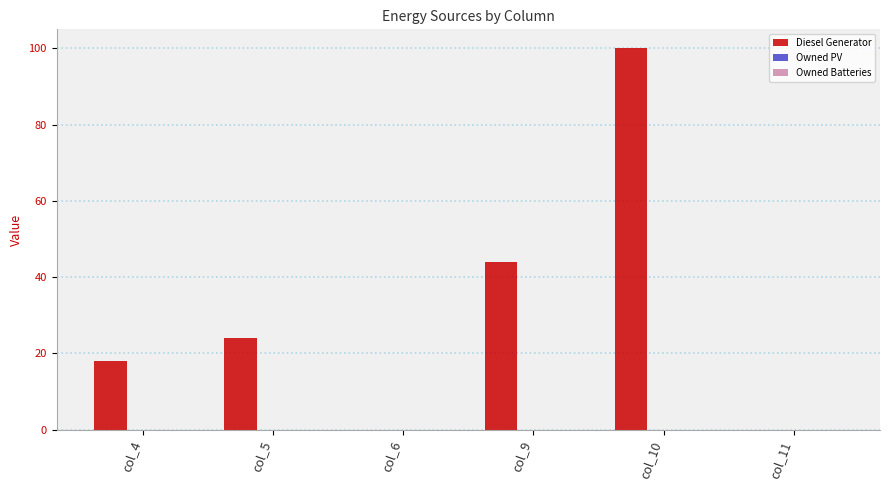

Reading right to left, what are all the values shown in this chart?

col_11=0	col_10=100	col_9=44	col_6=0	col_5=24	col_4=18